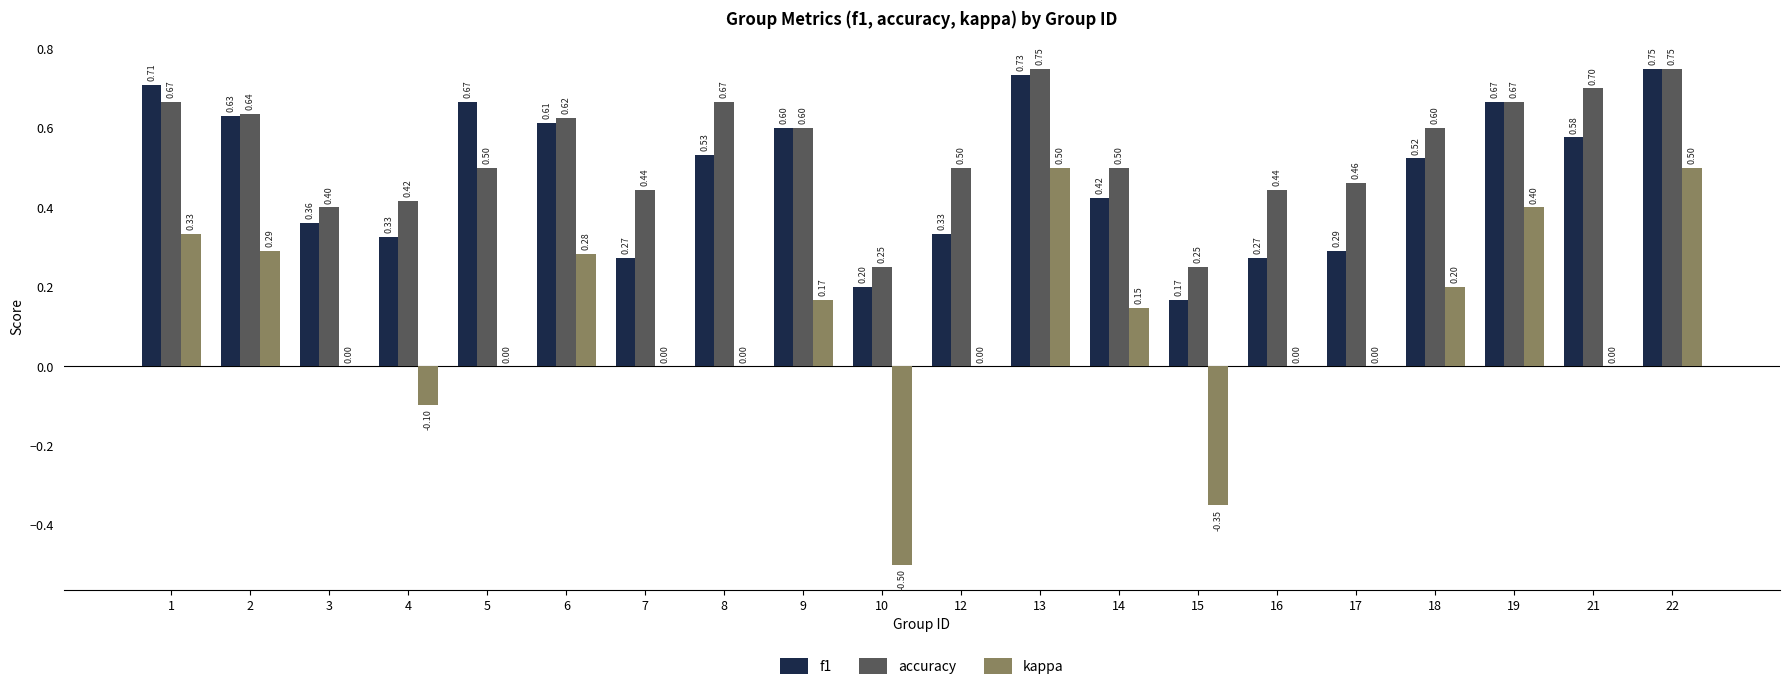

How many accuracy values are between 0 and 1?

20